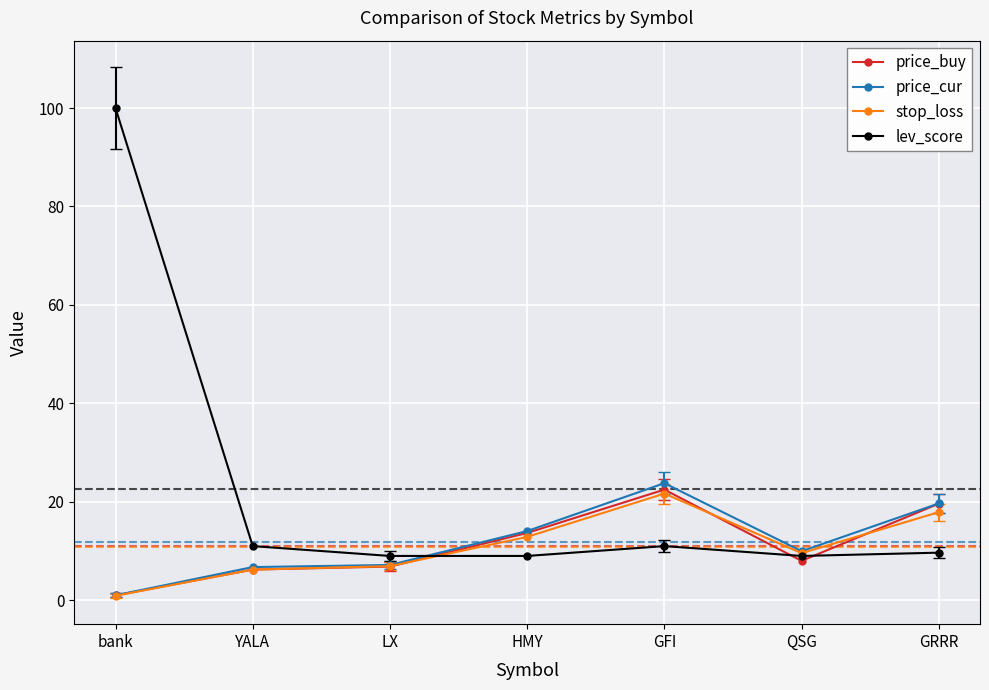

True or false: stop_loss has a value of 21.7 at GFI.

True